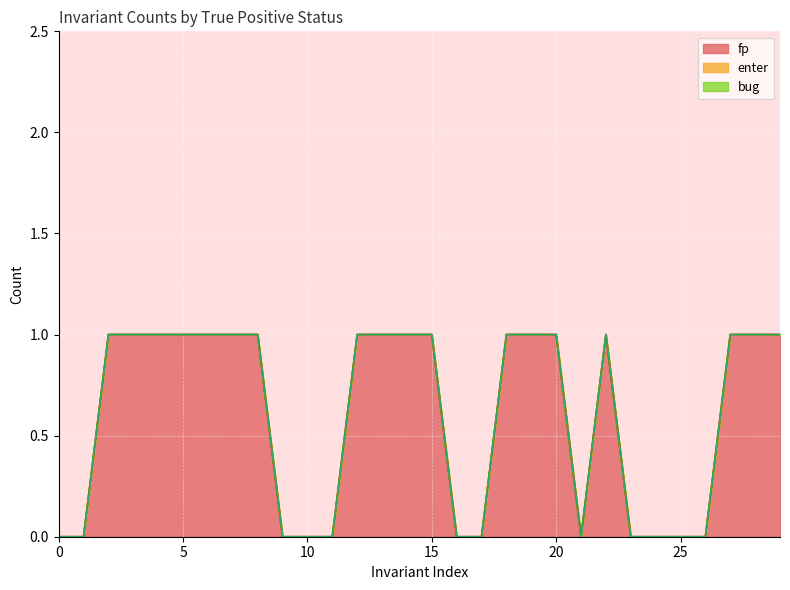

Which category has the highest value across all series?

2